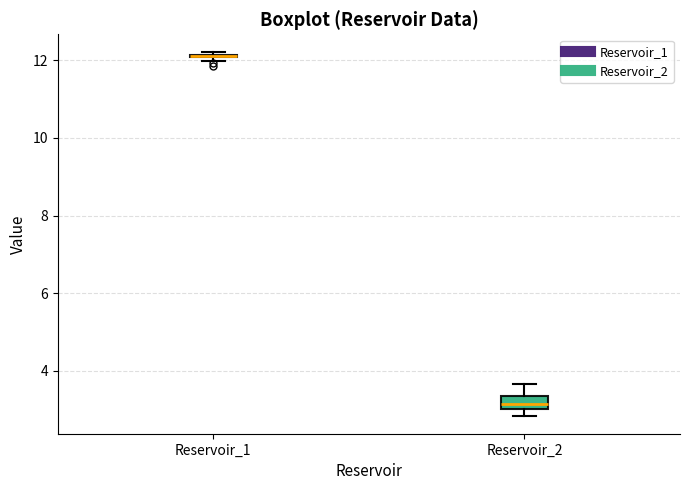

Which box is the tallest, from its lower edge to its upper edge?

Reservoir_2